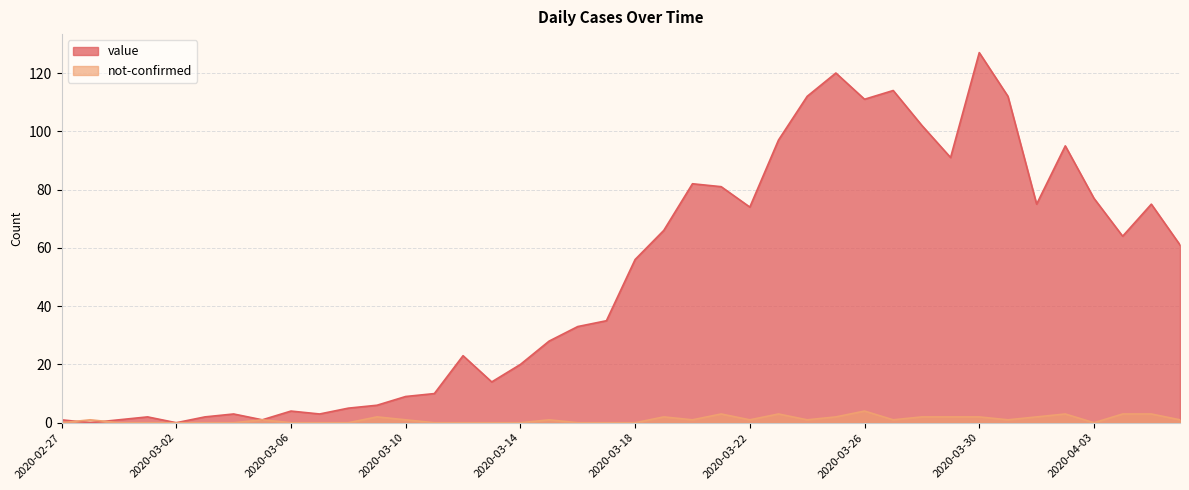

Is the value of value at 2020-03-07 greater than the value of not-confirmed at 2020-03-11?

Yes